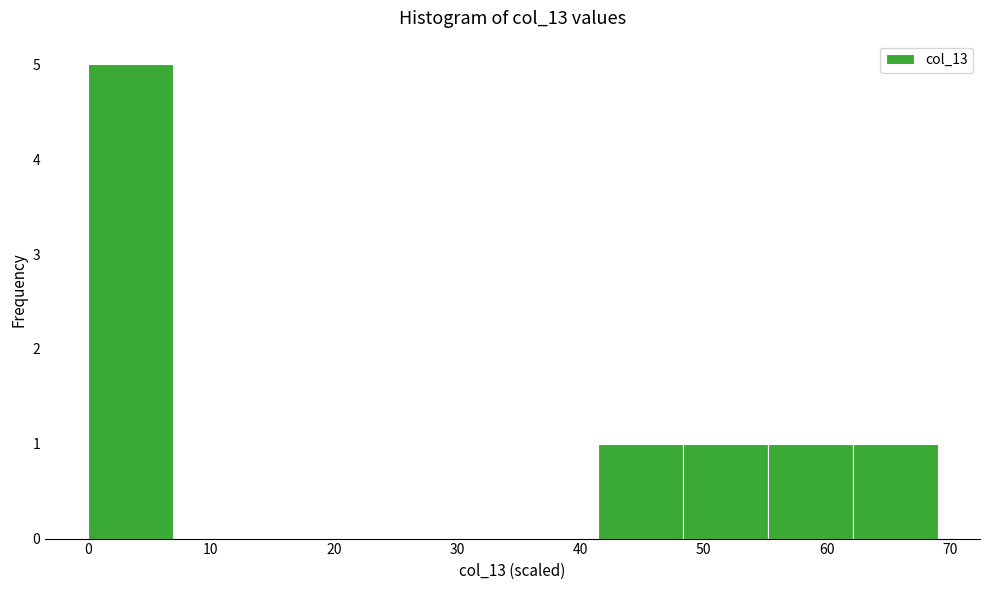

Reading left to right, transcribe this chart: for each bar, give the range it covers on the x-axis and its height. Neither the bar edges nor the heights are printed on the chart, so give them approximately, as read against the axes.

0 to 7: 5
7 to 14: 0
14 to 21: 0
21 to 28: 0
28 to 34: 0
34 to 41: 0
41 to 48: 1
48 to 55: 1
55 to 62: 1
62 to 69: 1